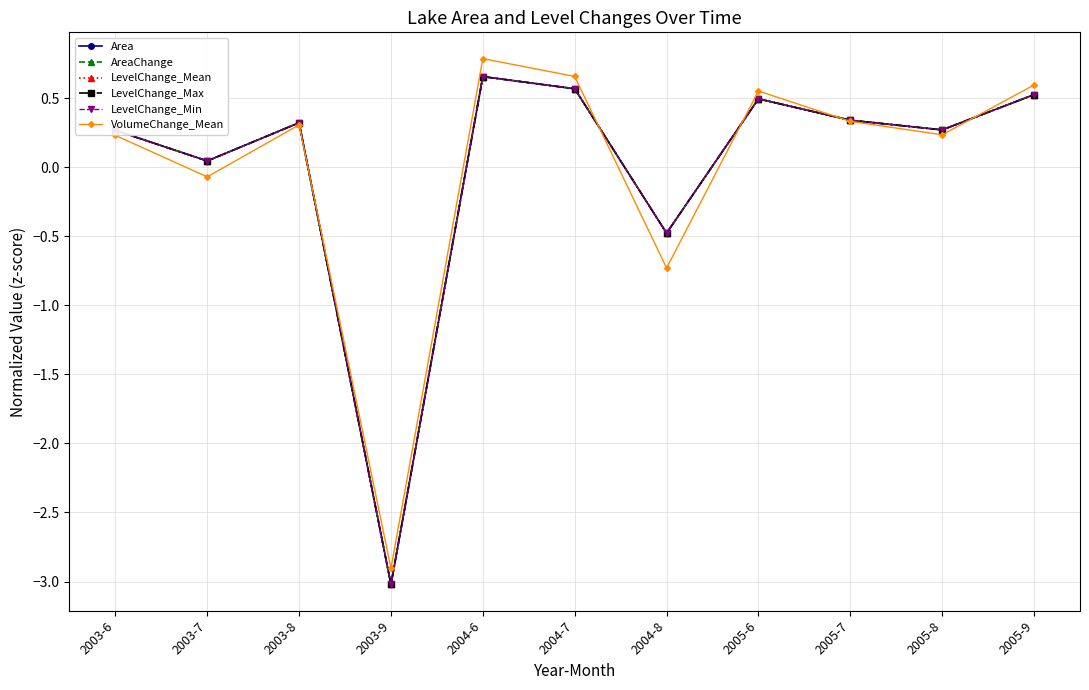

True or false: AreaChange has more than 1 interior local peaks.

True